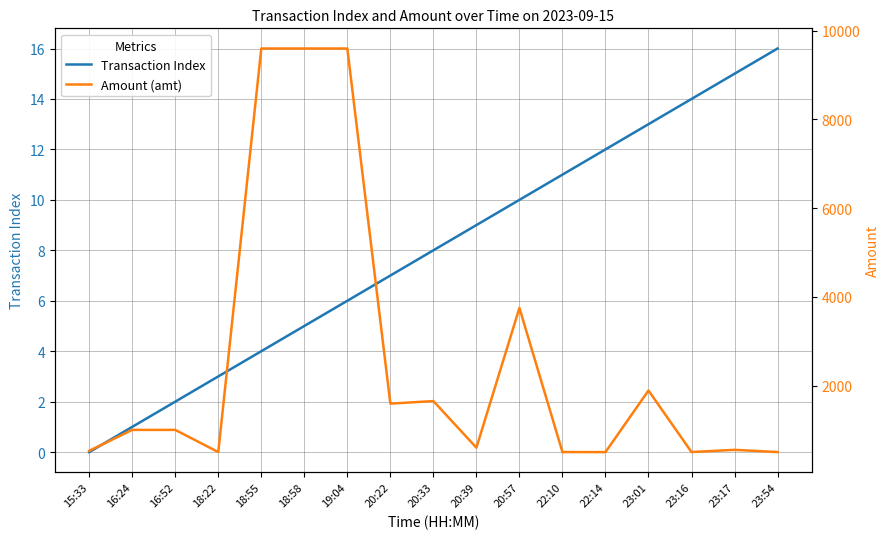

Which has a higher value, 22:14 or 15:33?

22:14